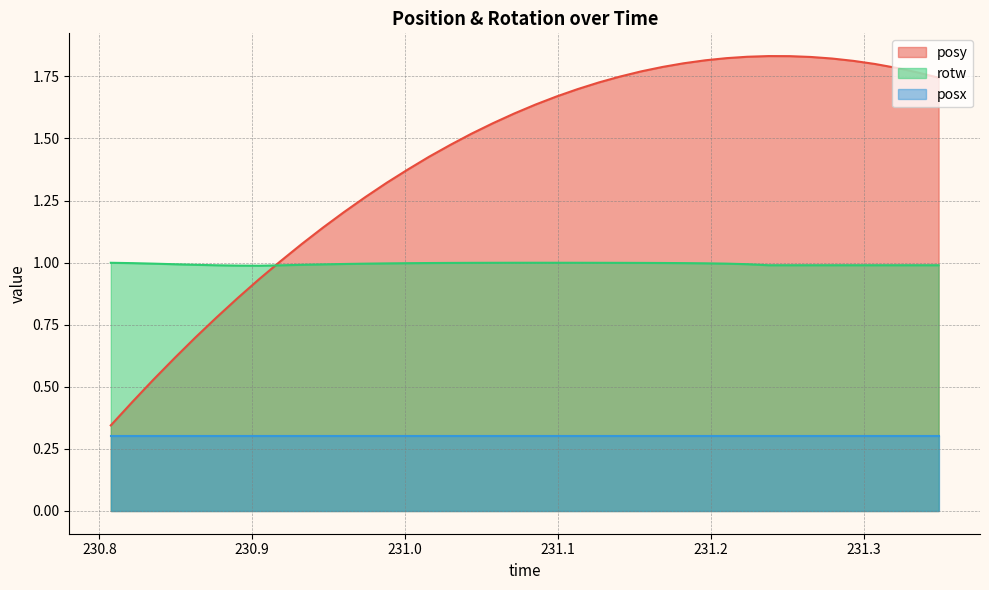

What is the minimum value for rotw?

1.0